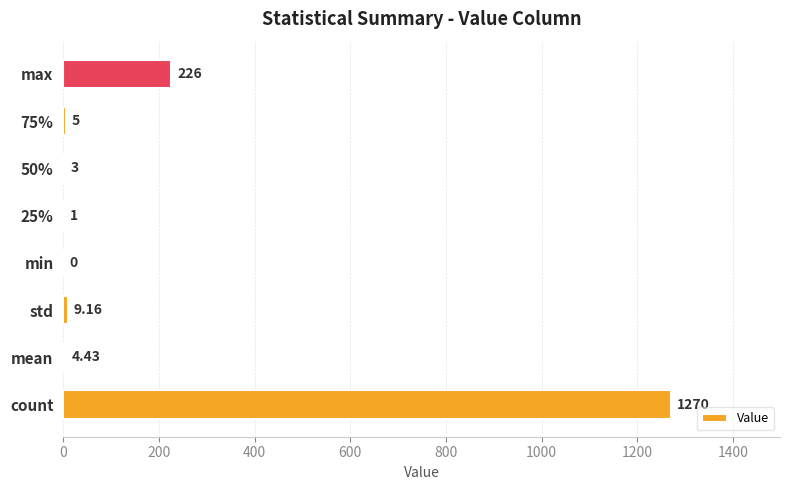

How many categories are shown in the chart?

8